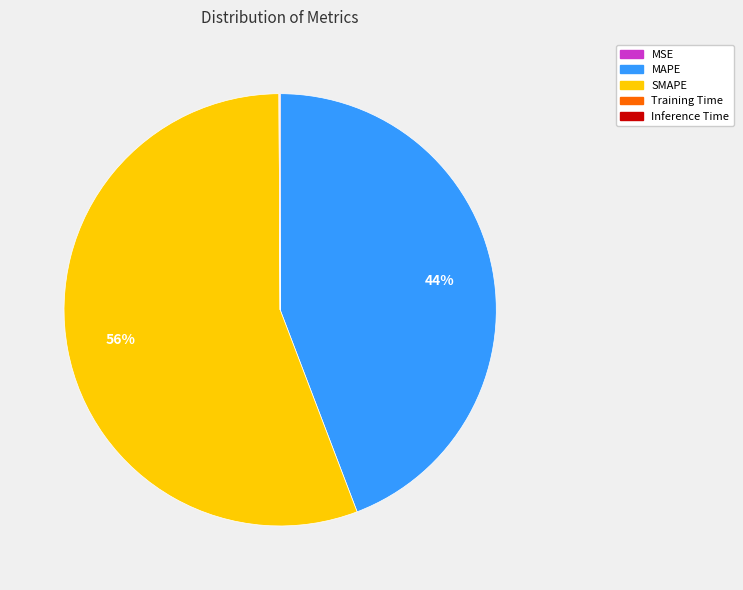

Is there a majority slice in this chart?

Yes